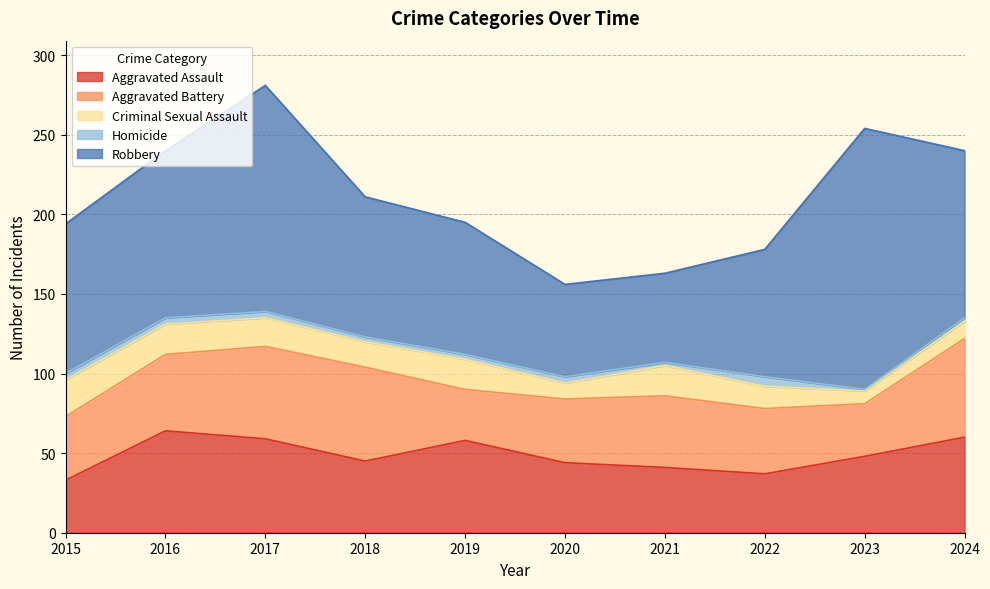

How many data points in Homicide are above 4?

1